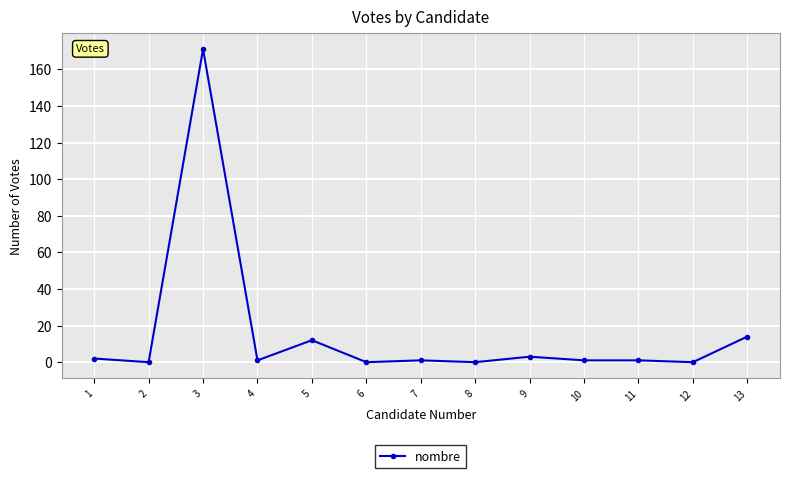

True or false: there are more than 1 points higher than both neighbors.

True